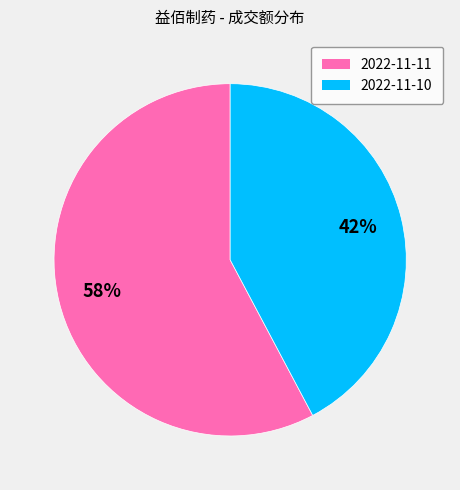

Is the sum of 2022-11-11 and 2022-11-10 greater than half?

Yes